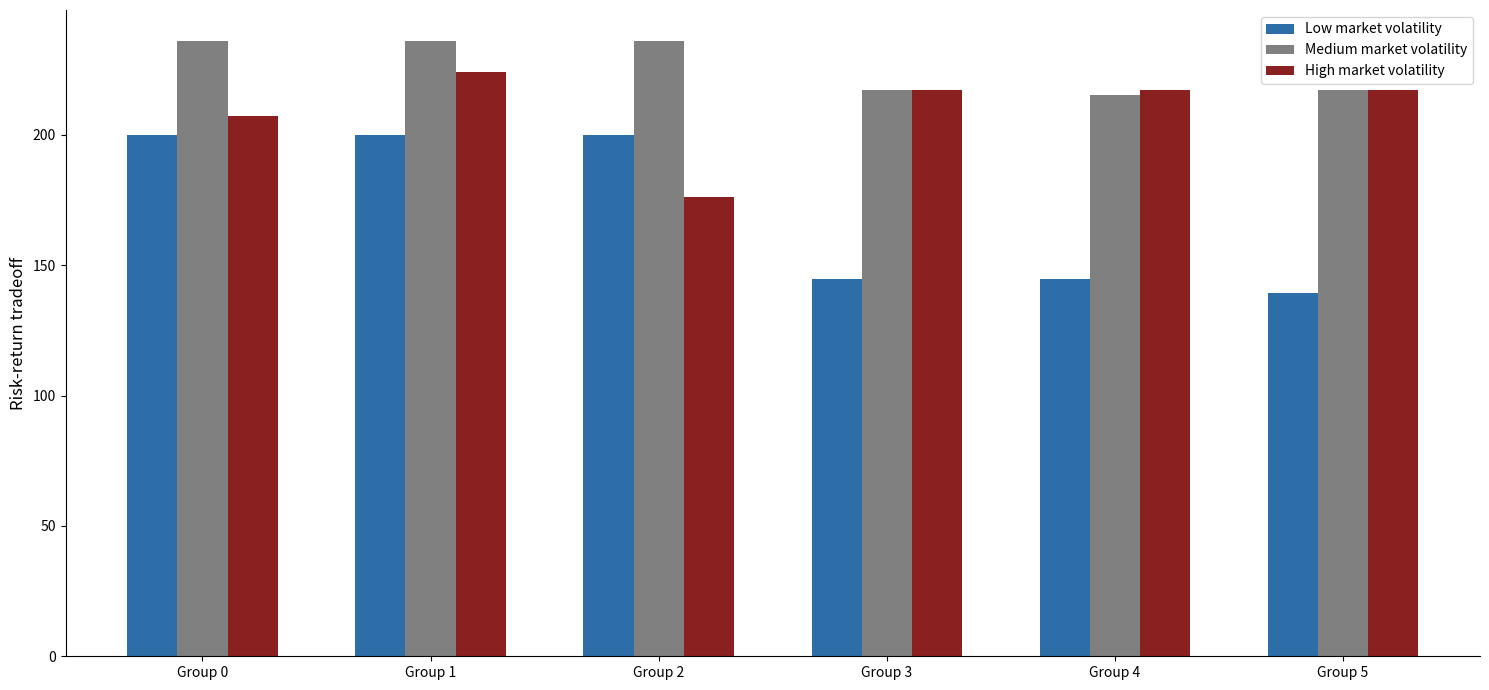

What is the value of the High market volatility bar at the 1st from the left?

207.2